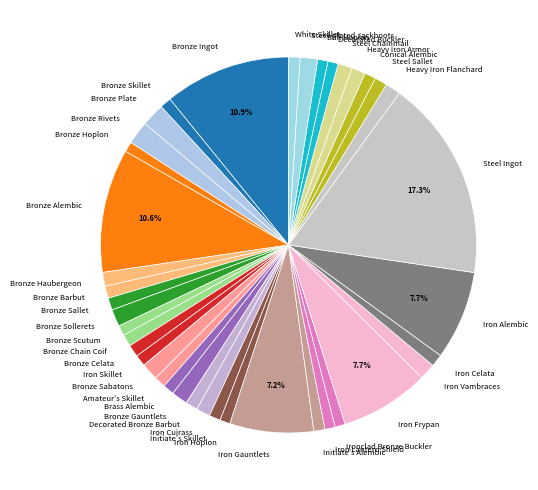

To the nearest percent, what is the combined percentage of Bronze Plate and Bronze Celata?

3%